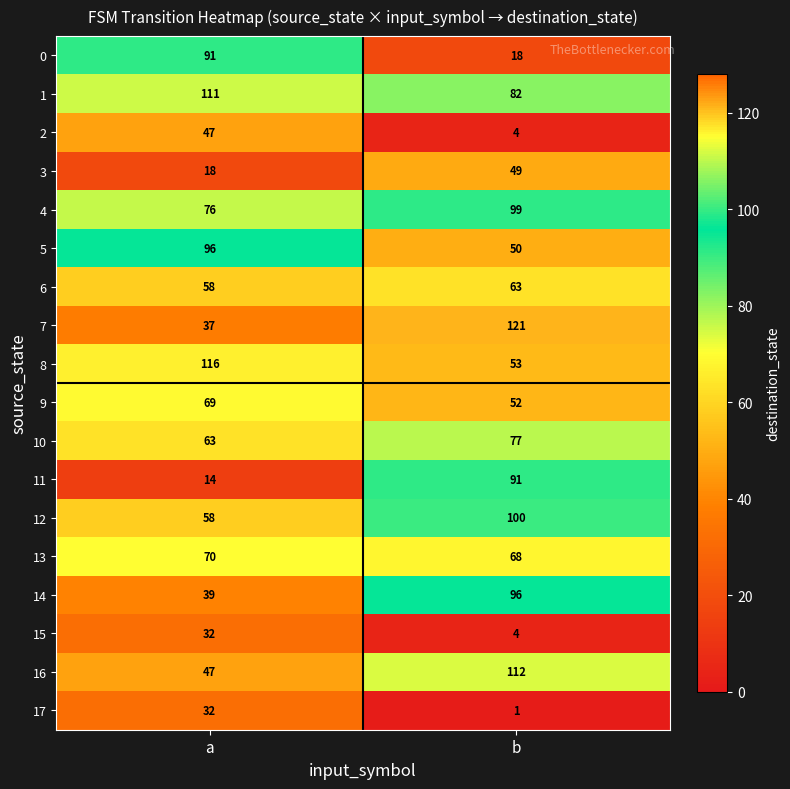

Rank the categories by 1 value from lowest to highest.

b, a